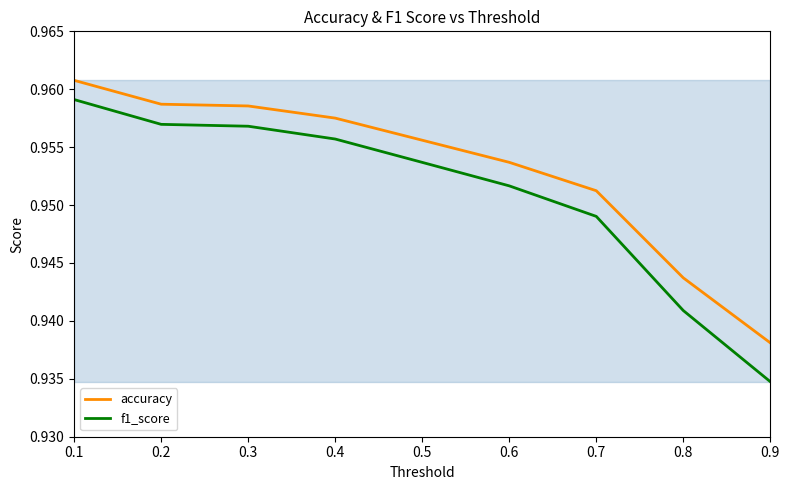

Rank the series by their maximum value, from highest to lowest.

accuracy, f1_score